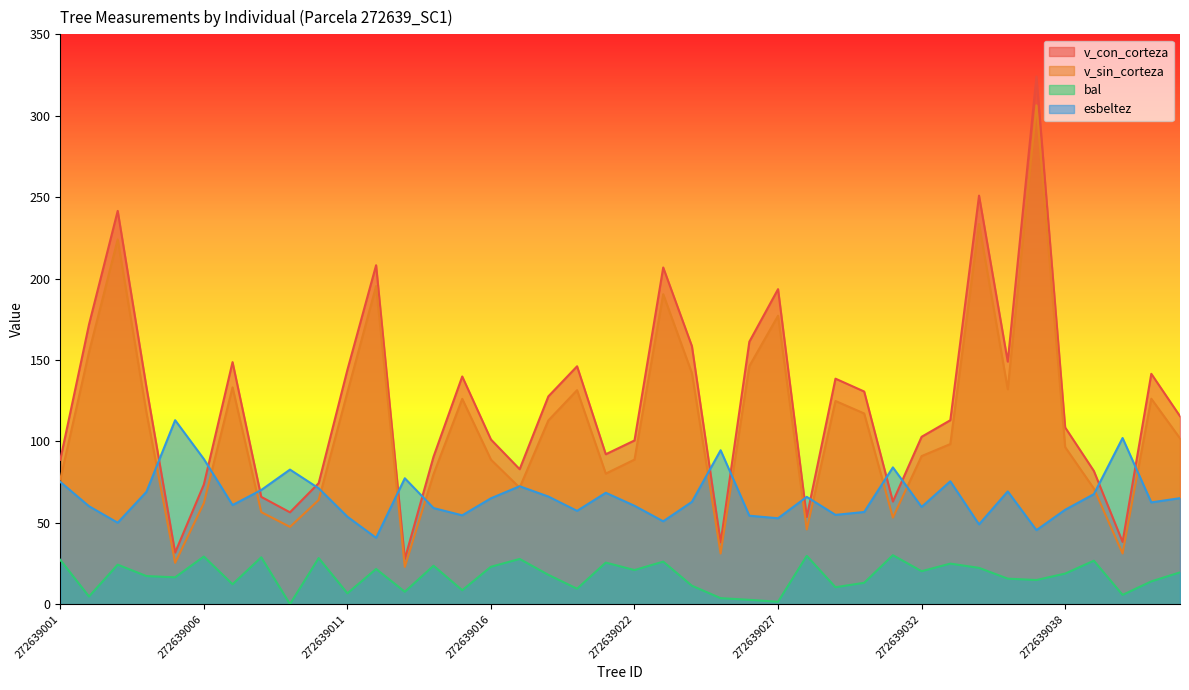

True or false: esbeltez and bal cross at least once.

False